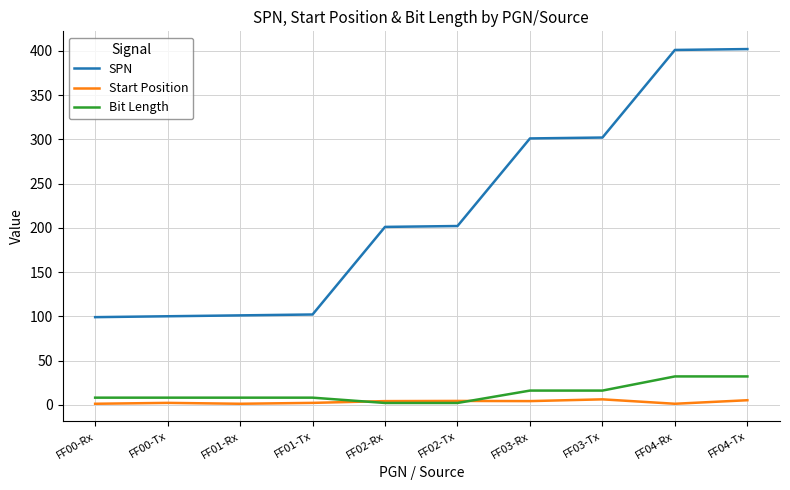

Which series changed the most between FF00-Rx and FF02-Rx?

SPN